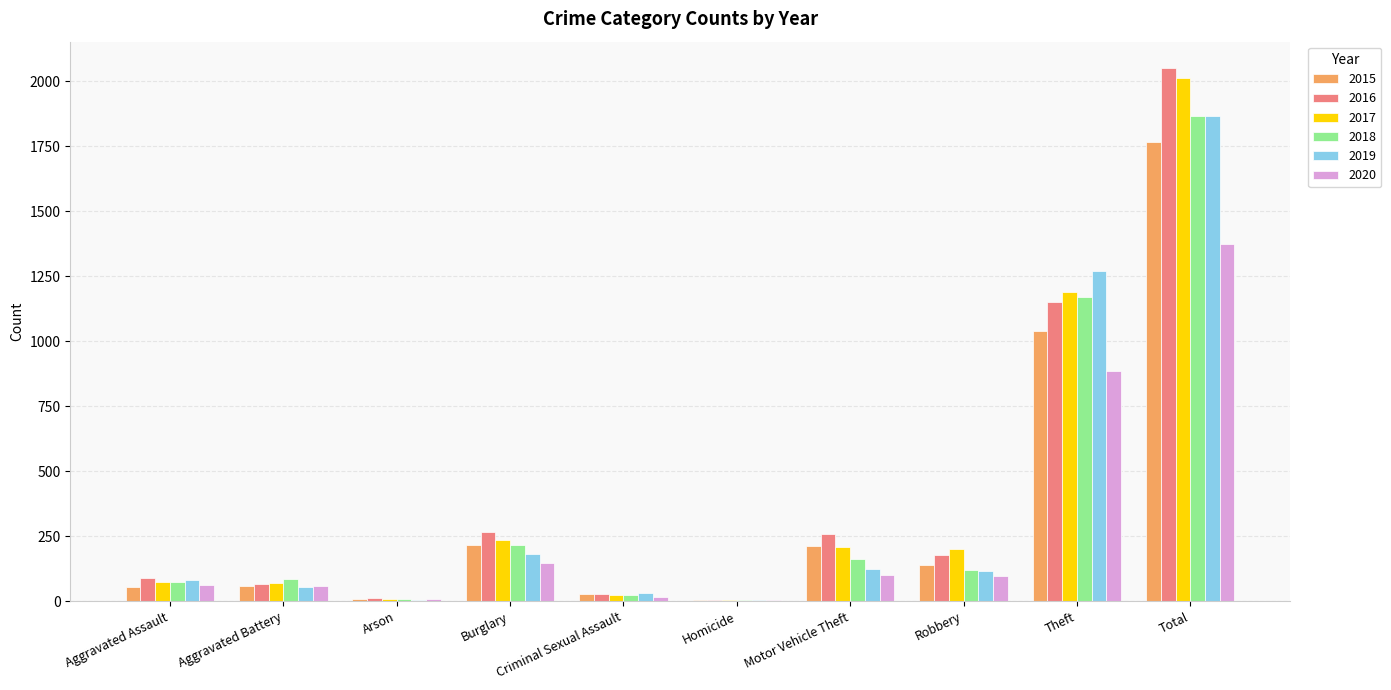

The 2015 series shows 56 at Aggravated Assault. True or false?

True